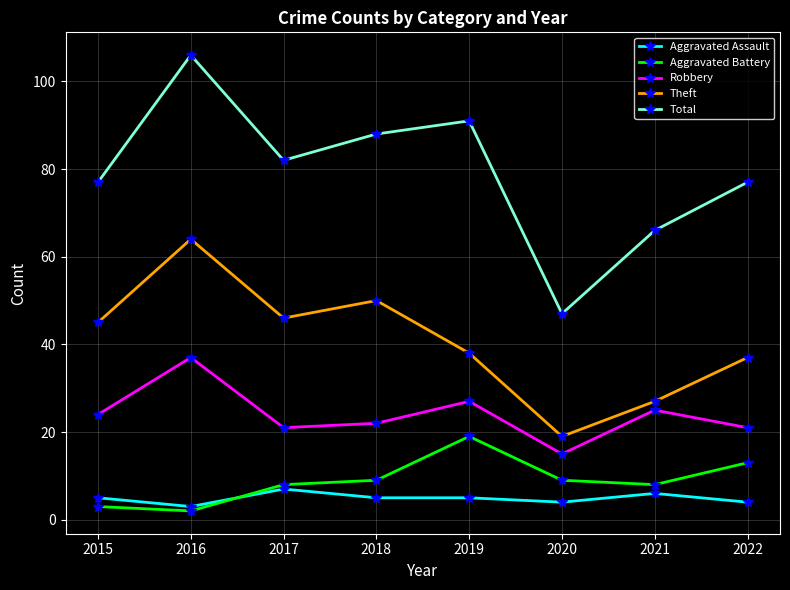

What is the maximum value for Total?

106